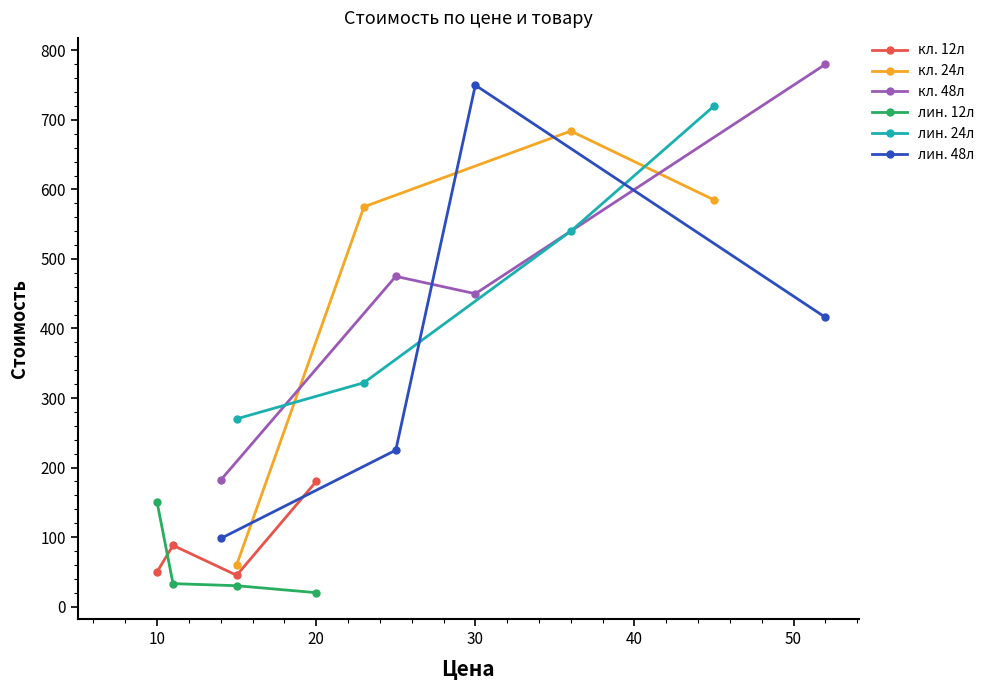

True or false: кл. 48л and лин. 48л intersect in this chart.

True